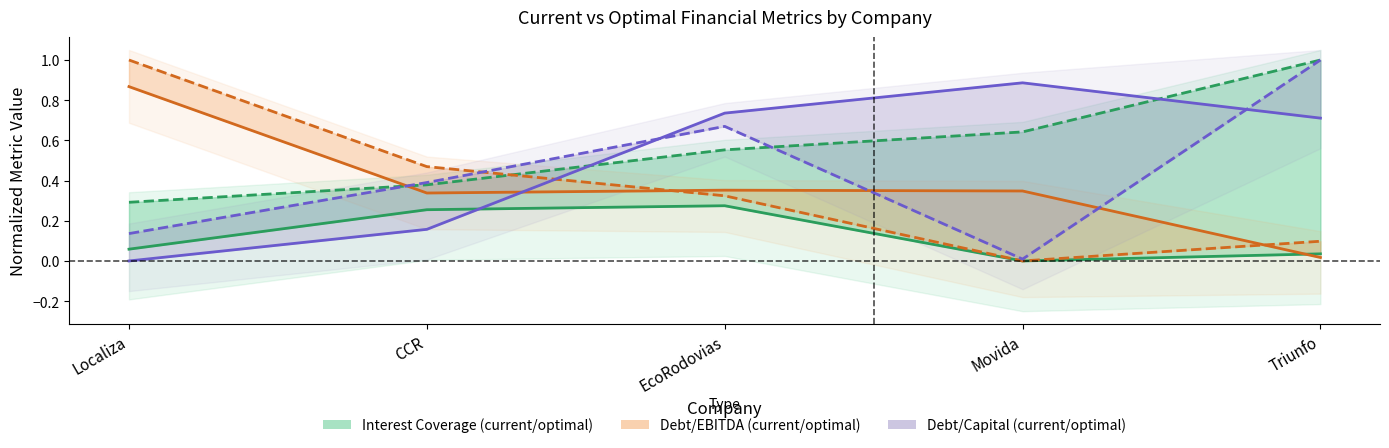

True or false: current_interest_coverage and optimal_debt_capital cross at least once.

False